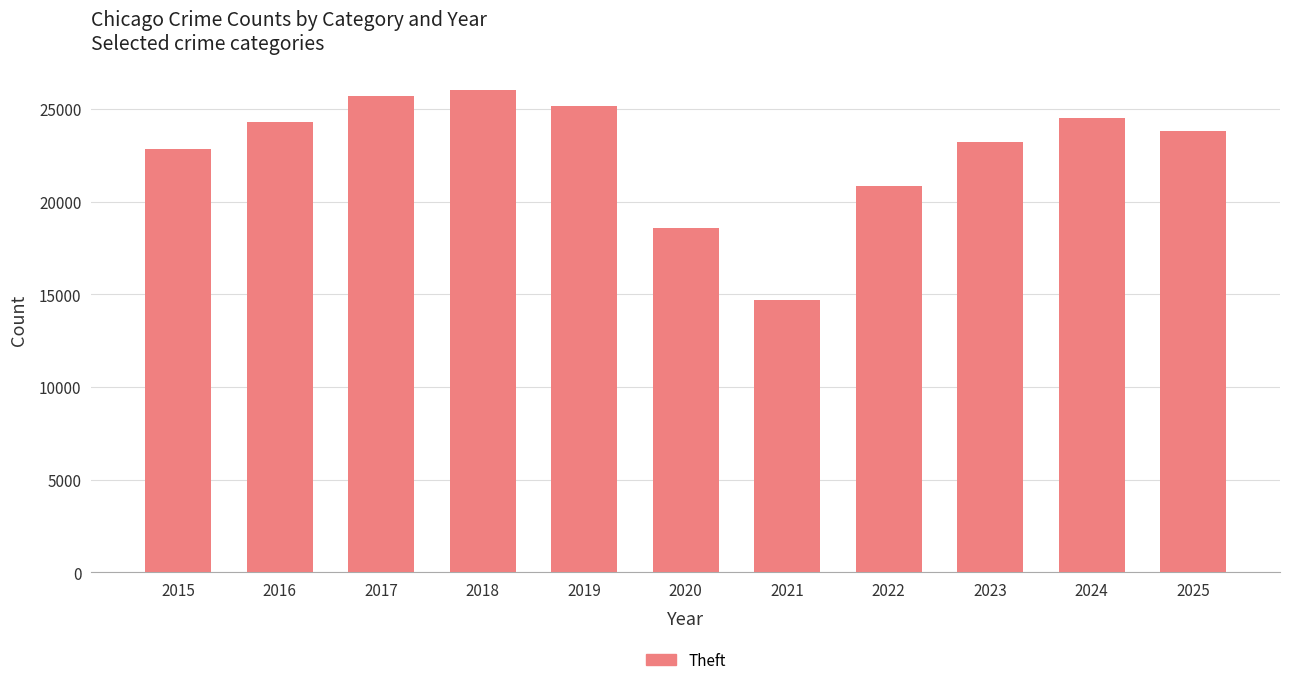

What is the ratio of the value at 2022 to the value at 2016?

0.9